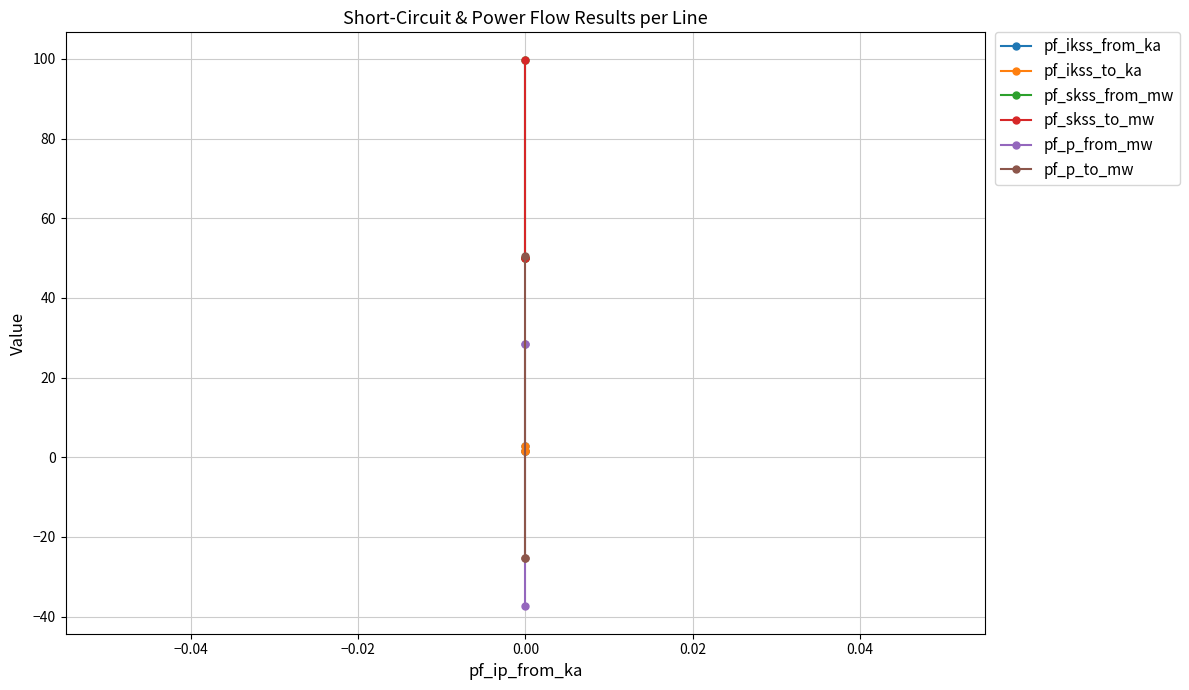

Which series has the largest total across all categories?

pf_skss_from_mw